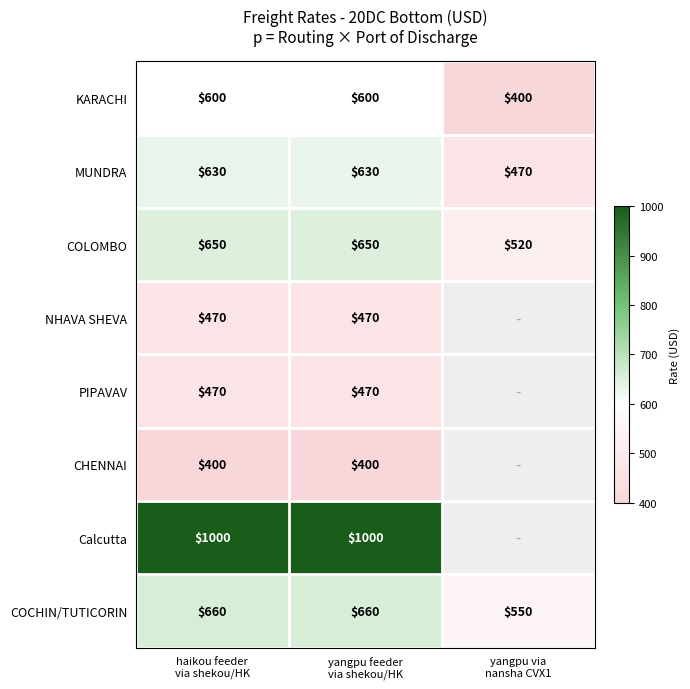

What is the minimum value for COCHIN/TUTICORIN?

550